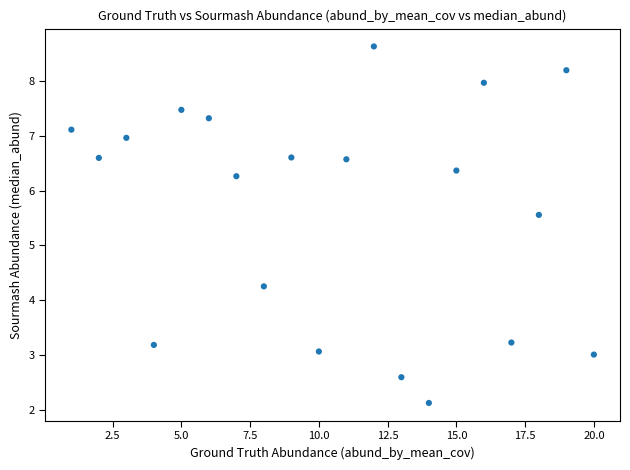

What Y value in the scatter plot is closest to 5?

5.6